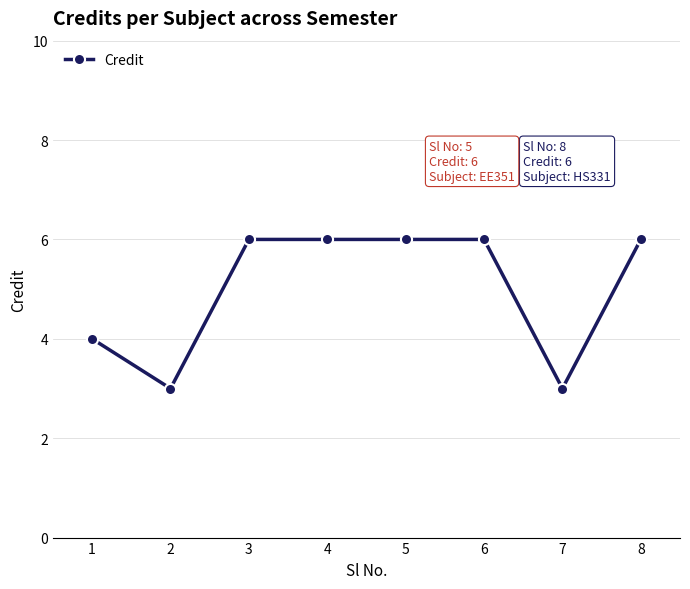

Reading left to right, list all the values displayed in this chart.

1=4	2=3	3=6	4=6	5=6	6=6	7=3	8=6